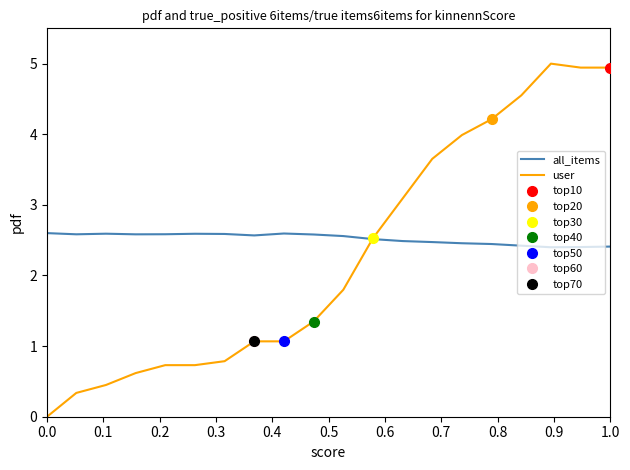

The all_items series shows 1.3 at 12. True or false?

False